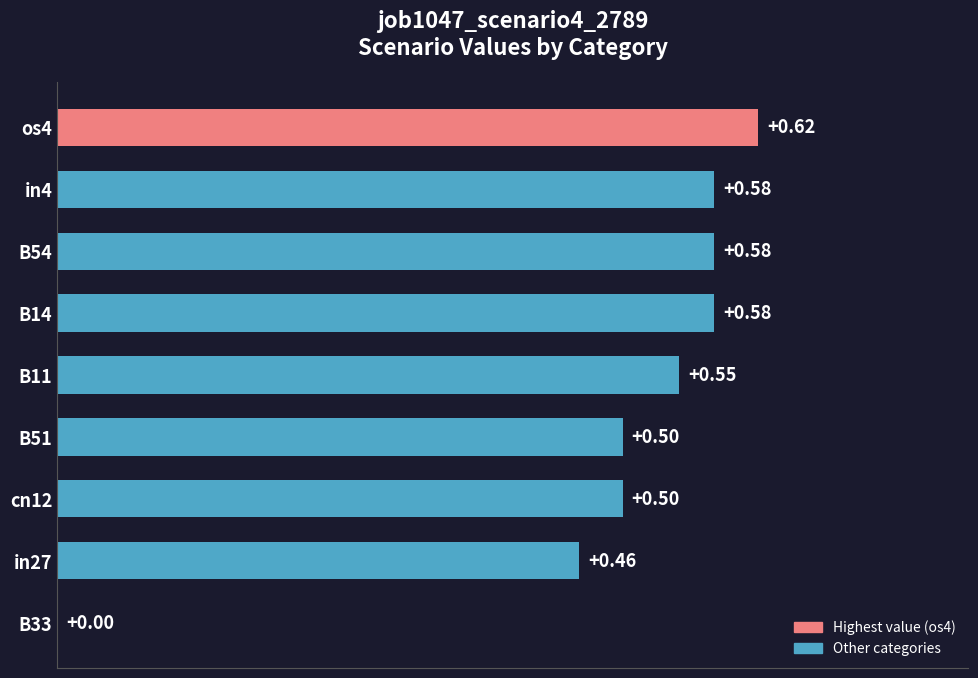

What is the change in value from cn12 to B14?

+0.1